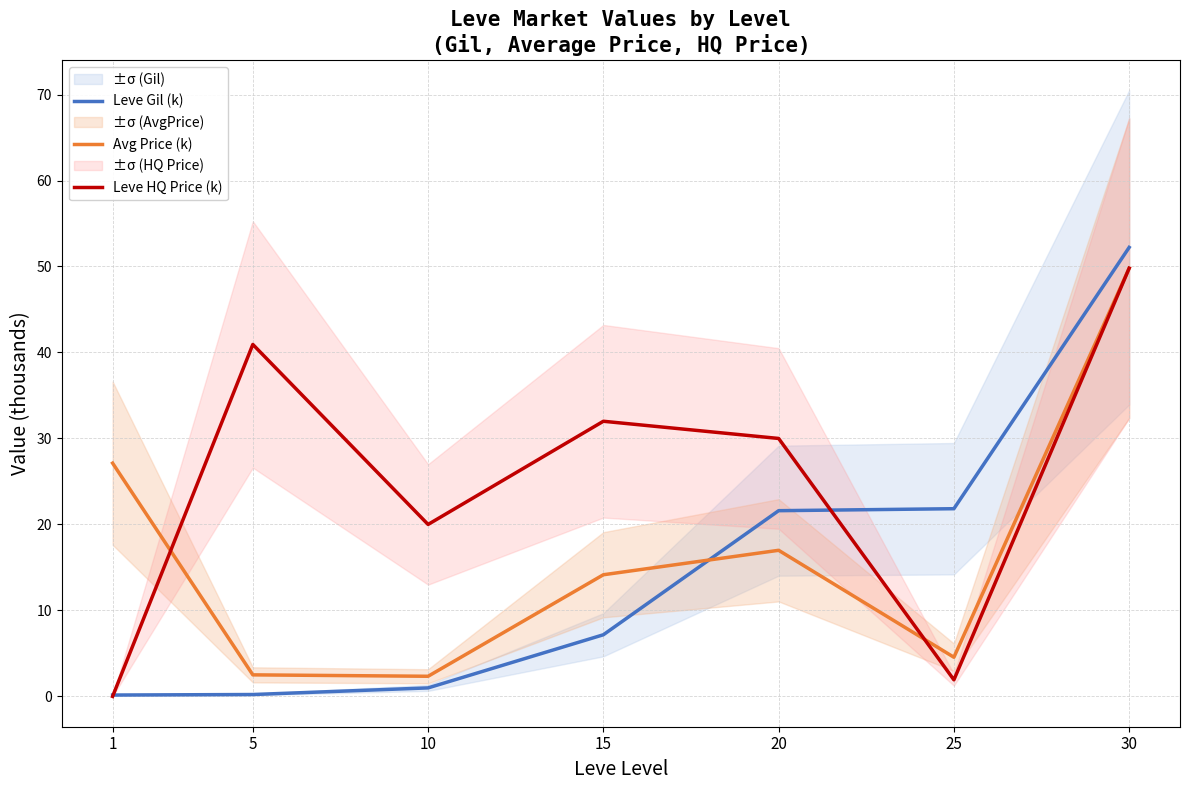

Reading left to right, transcribe all the data shown in this chart.

Leve Gil (k): 0.2	0.2	1.0	7.2	21.6	21.8	52.2
Avg Price (k): 27.1	2.5	2.3	14.1	17.0	4.6	49.8
Leve HQ Price (k): 0.0	40.9	20.0	32.0	30.0	1.9	49.8